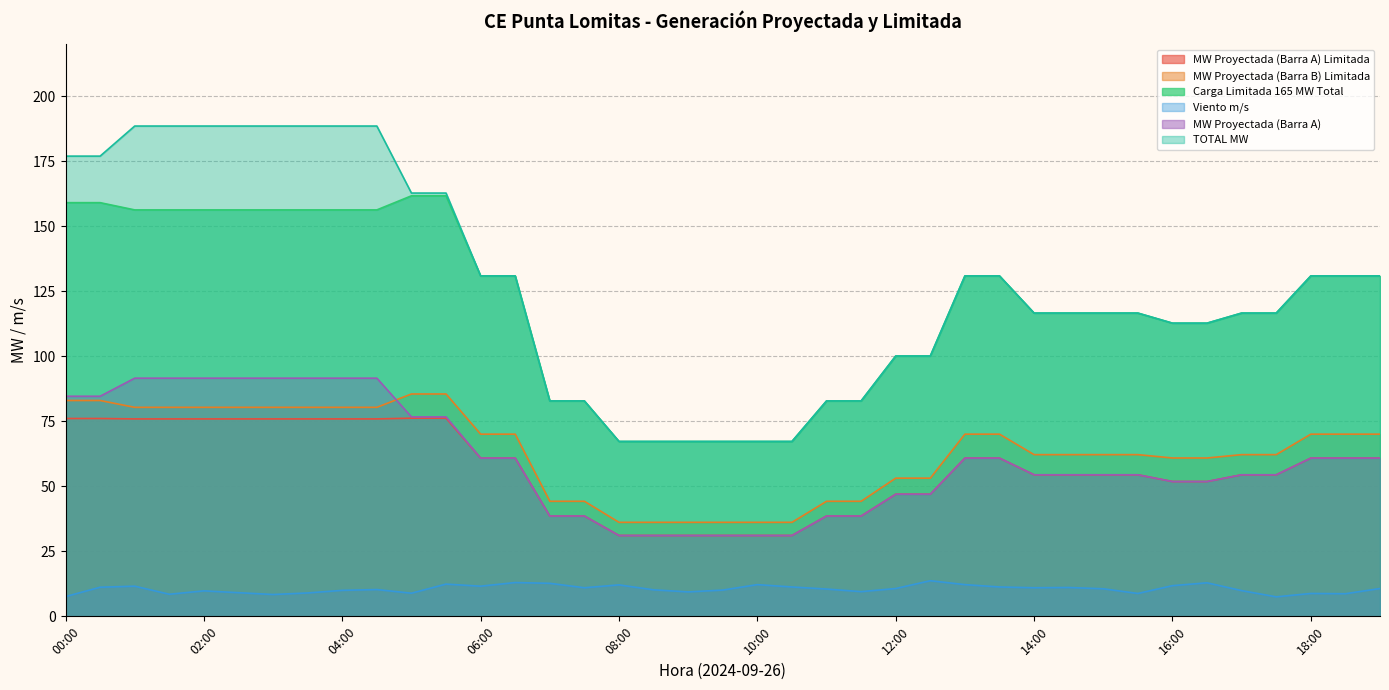

At which label does Carga Limitada 165 MW Total reach its minimum?

08:00